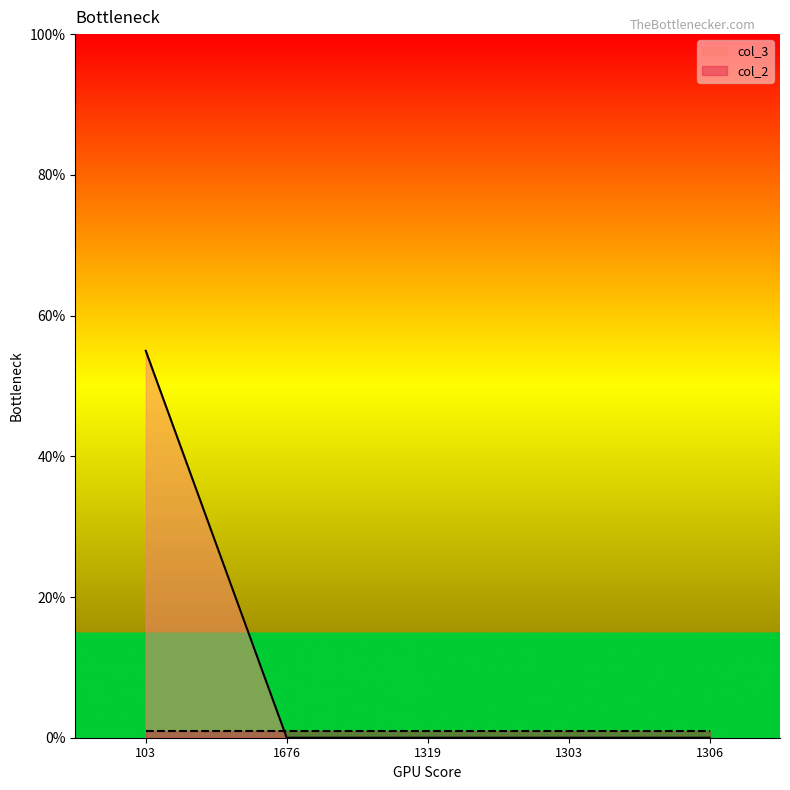

Reading left to right, transcribe all the data shown in this chart.

103=55	1676=0	1319=0	1303=0	1306=0